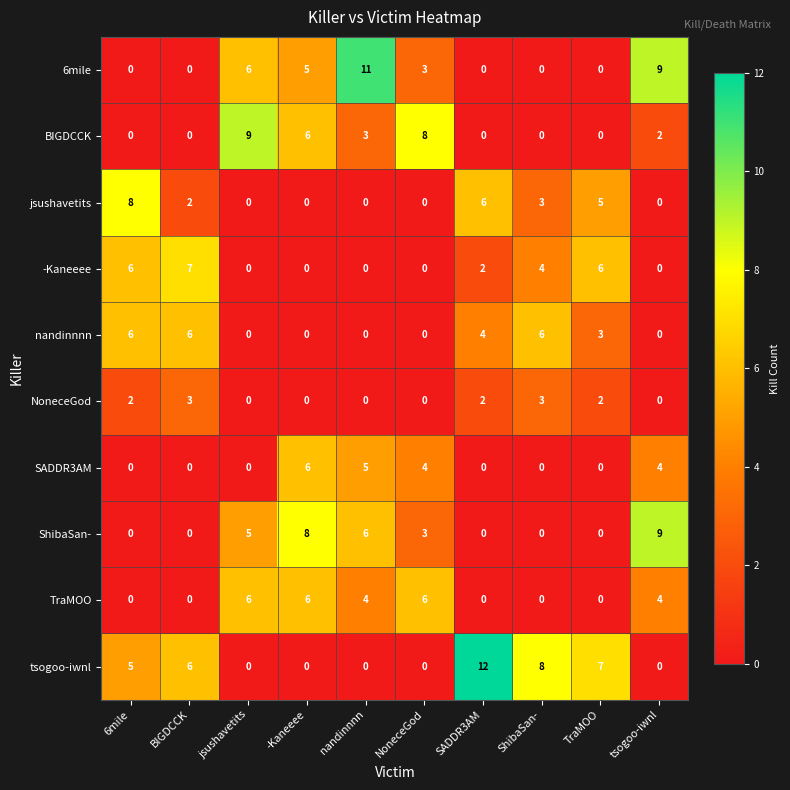

Which series changed the most between jsushavetits and -Kaneeee?

SADDR3AM